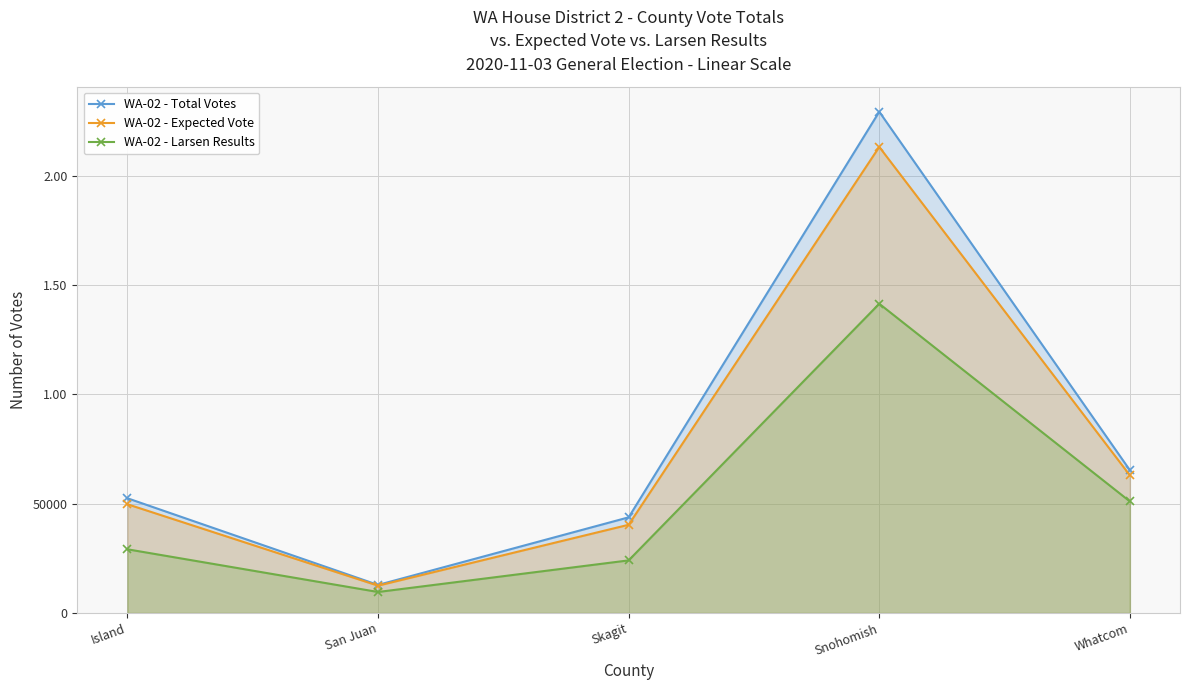

Count the number of categories in the chart.

5